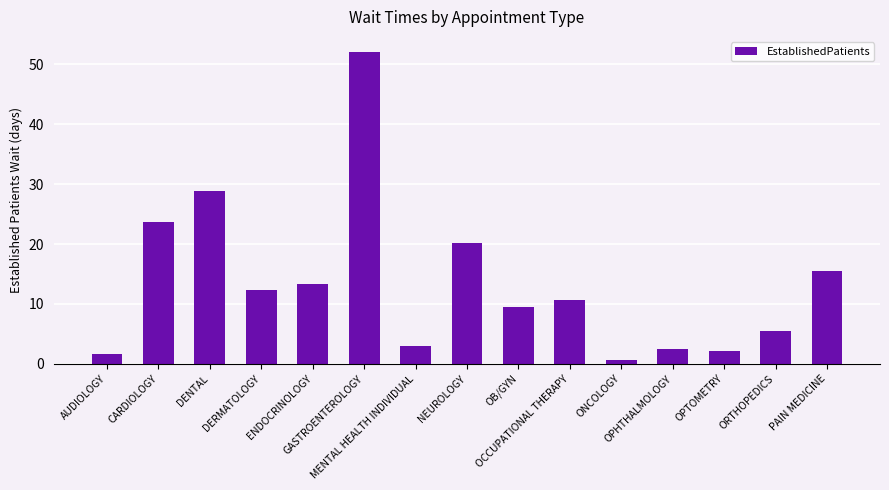

What is the value of the 9th bar from the left?

9.5